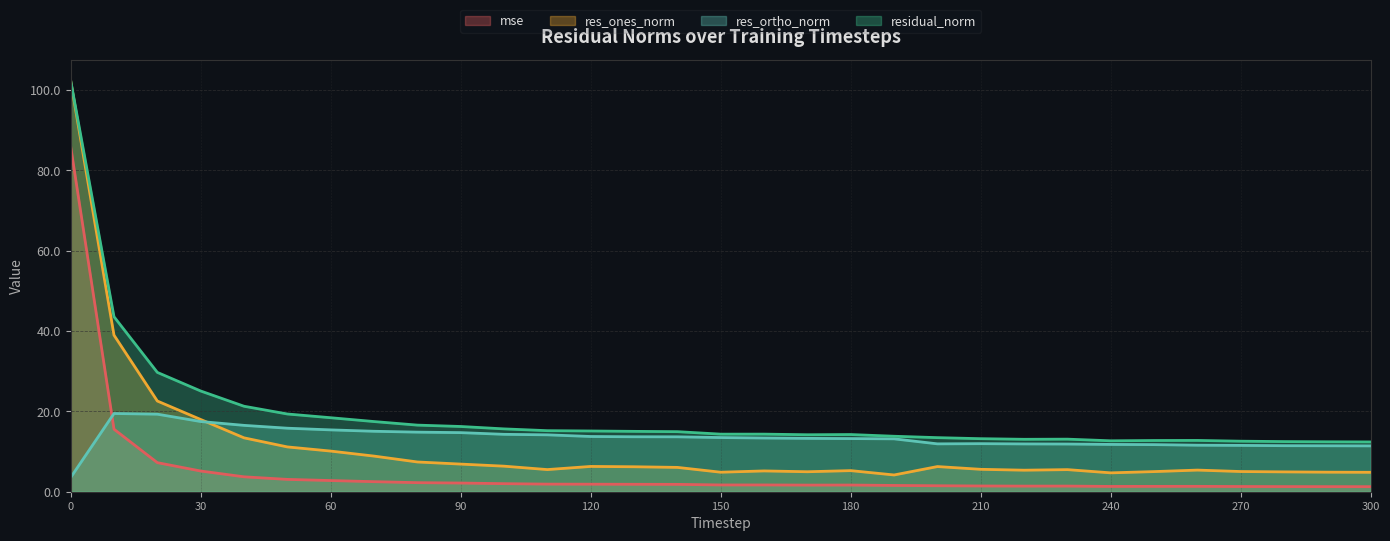

Which series has the widest spread of values?

res_ones_norm